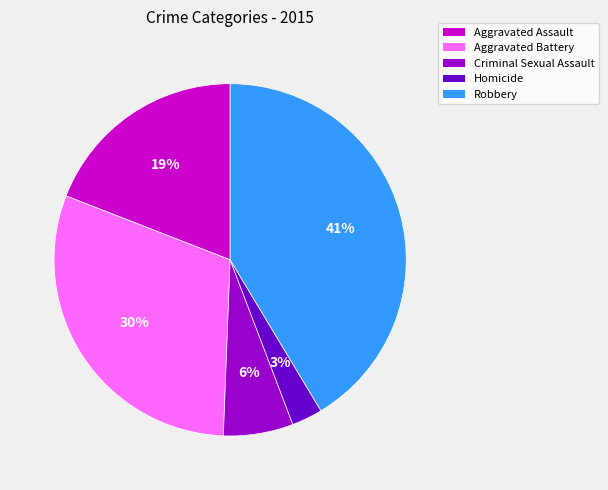

To the nearest percent, what is the average slice percentage?

20%